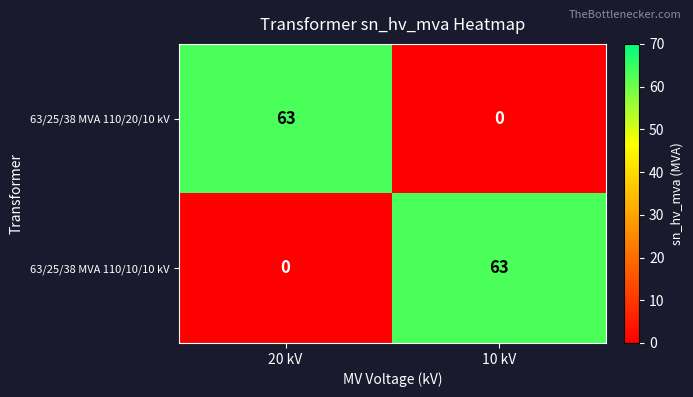

Reading right to left, extract all data points from this chart.

63/25/38 MVA 110/20/10 kV: 0	63
63/25/38 MVA 110/10/10 kV: 63	0